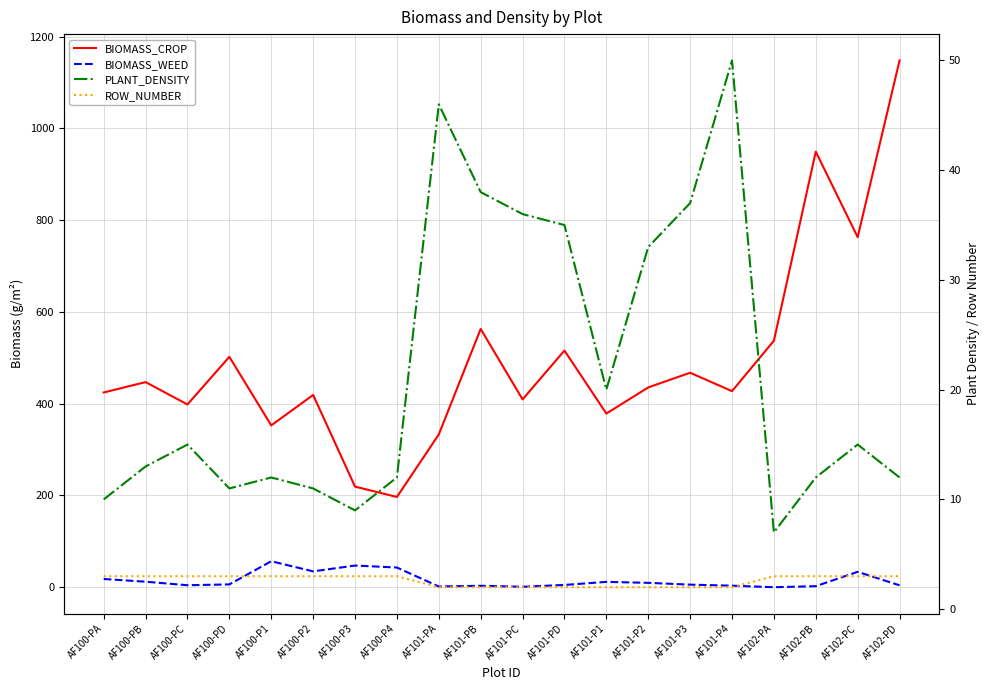

How many ROW_NUMBER values are between 2 and 3?

20